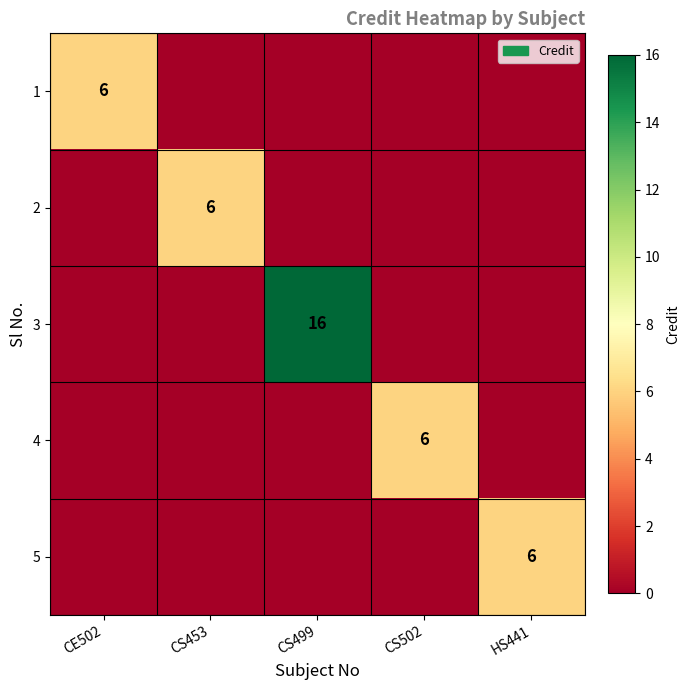

Which category has the highest value across all series?

CS499